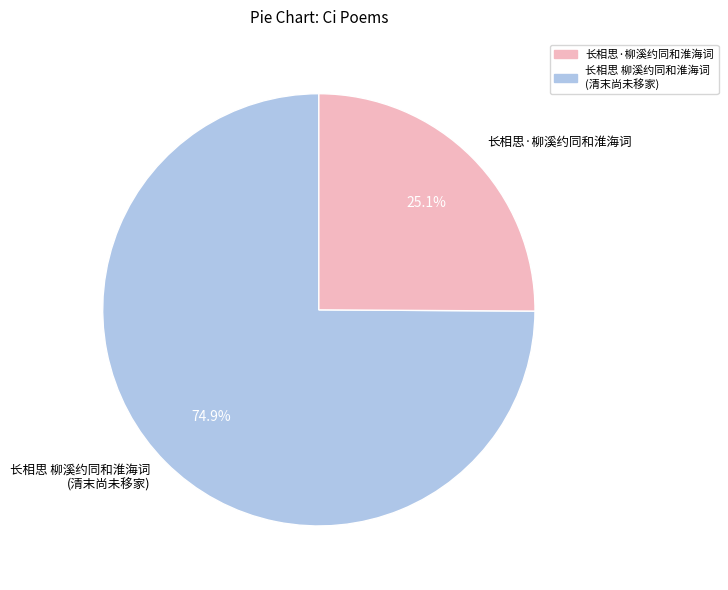

Which slice is the largest?

长相思 柳溪约同和淮海词 (清末尚未移家)